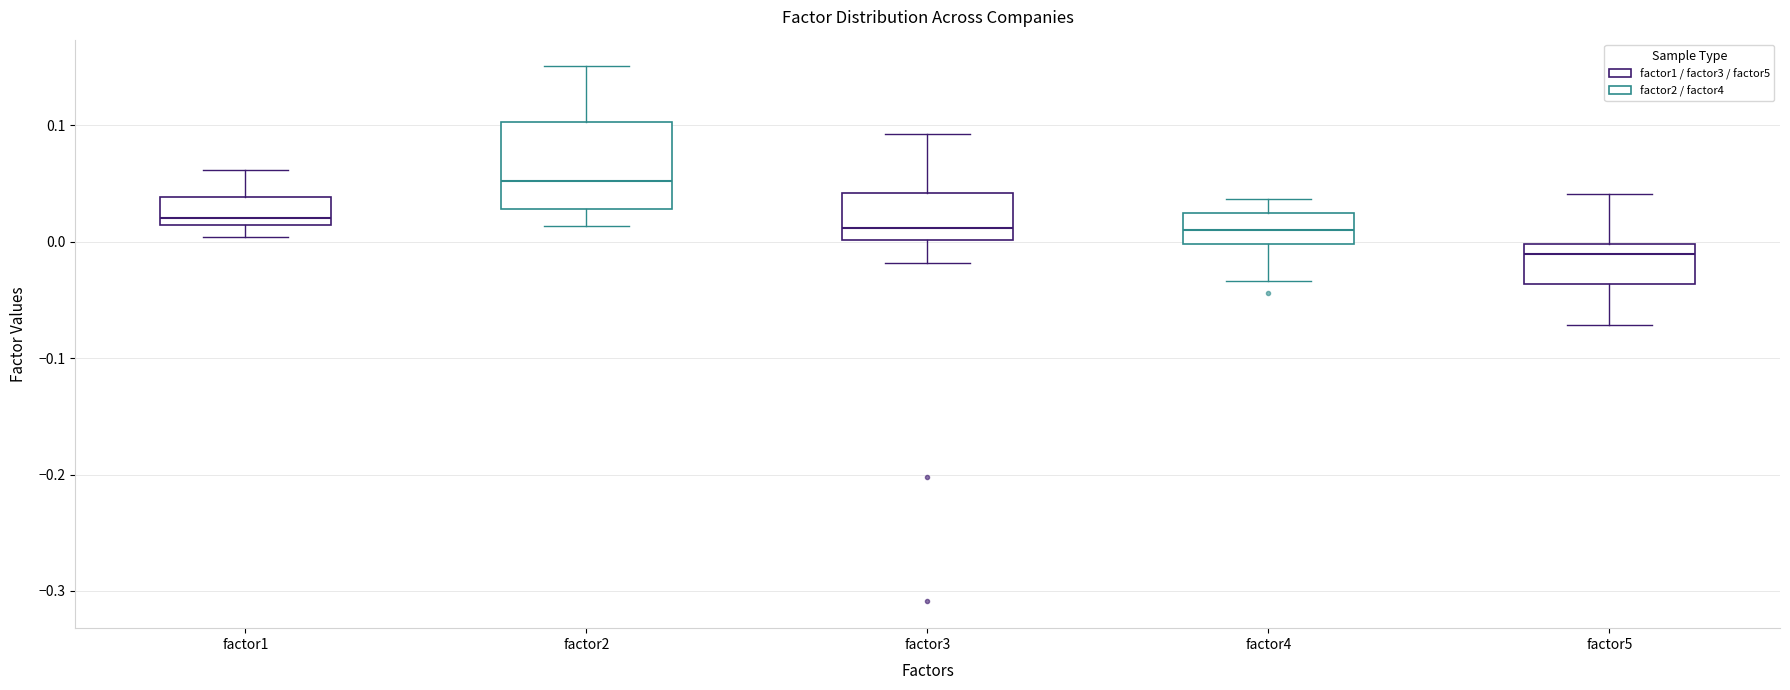

Reading left to right, transcribe this box plot: for each box, give where its median line is, the range the box spans, and where its two whiskers end, as read against the y-axis. The values are not printed on the chart, so give them approximately, as read against the axis.

factor1: median 0.02, box 0.01 to 0.04, whiskers 0.00 to 0.06
factor2: median 0.05, box 0.03 to 0.10, whiskers 0.01 to 0.15
factor3: median 0.01, box 0.00 to 0.04, whiskers -0.02 to 0.09
factor4: median 0.01, box 0.00 to 0.02, whiskers -0.03 to 0.04
factor5: median -0.01, box -0.04 to 0.00, whiskers -0.07 to 0.04